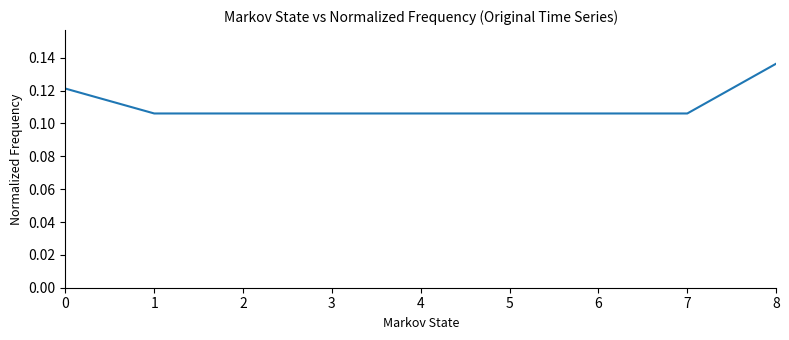

Count the values in the range 0 to 1.

9